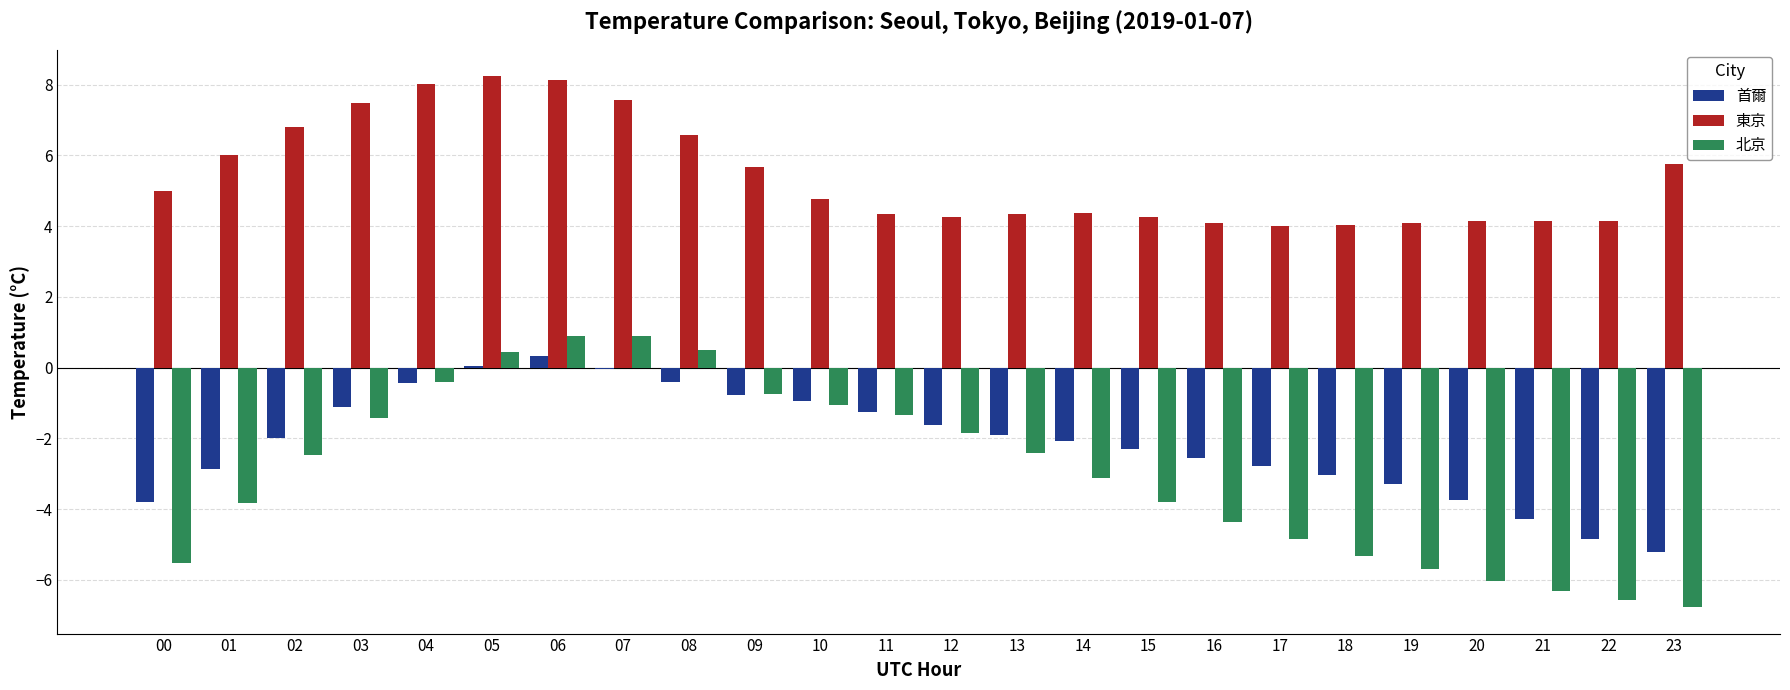

What is the highest value of the 北京 series?

0.9